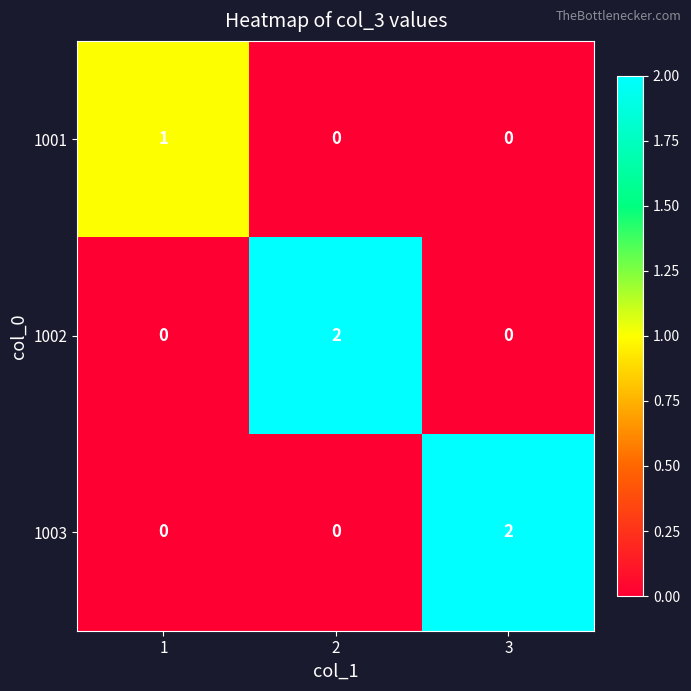

Reading left to right, transcribe all the data shown in this chart.

1001: 1	0	0
1002: 0	2	0
1003: 0	0	2